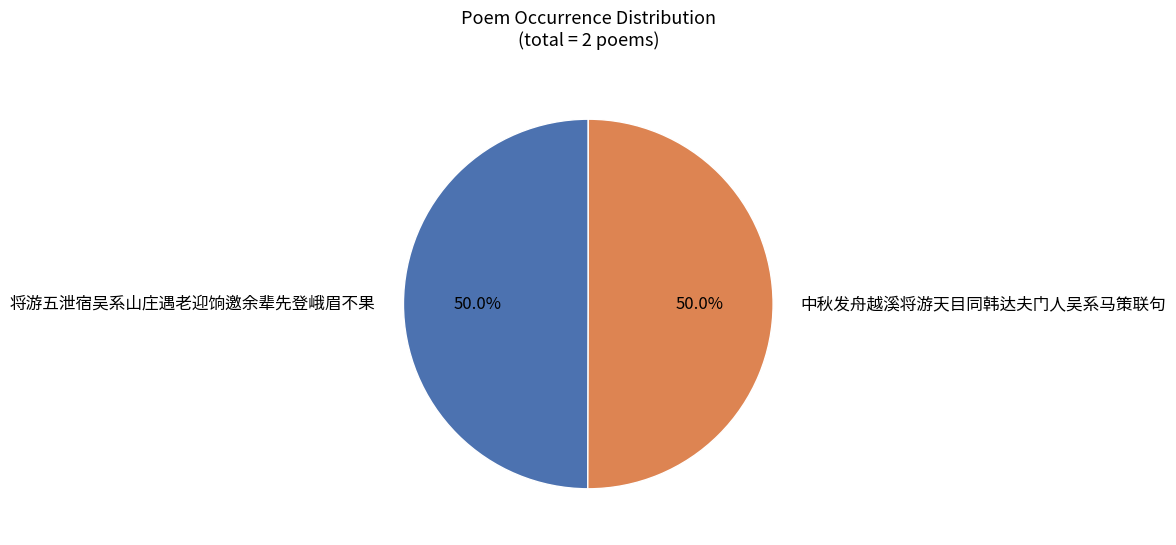

Is it true that 将游五泄宿吴系山庄遇老迎饷邀余辈先登峨眉不果 is 62% of the pie?

False